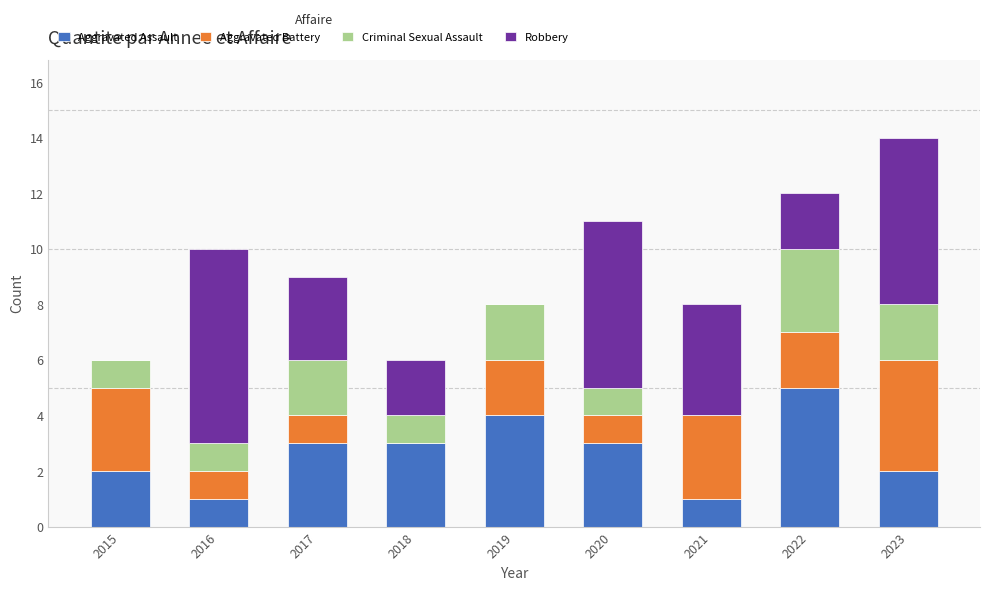

What is the total value across all series at 2017?

9